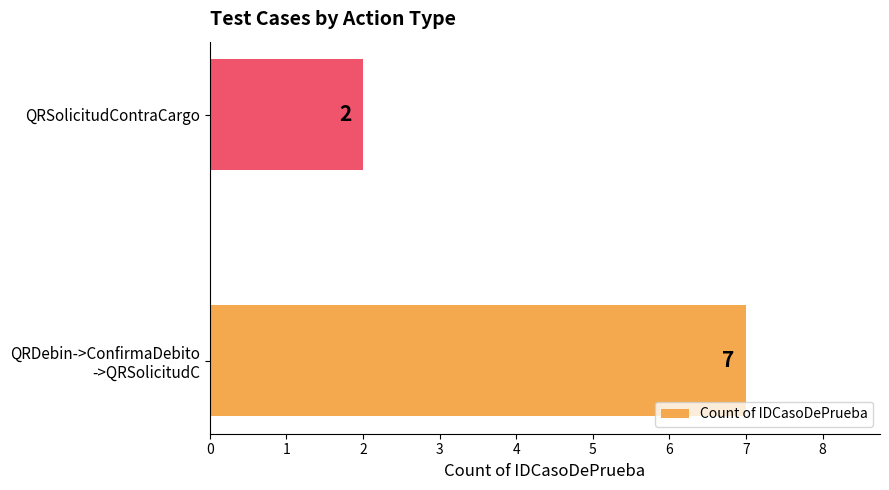

What is the difference between the maximum and minimum values?

5